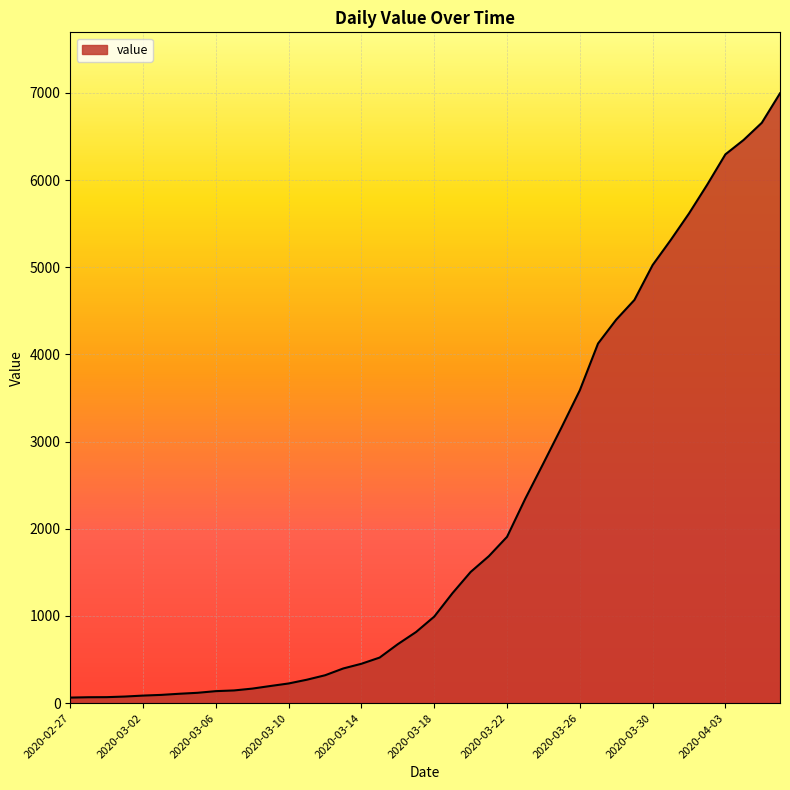

How many distinct data groups are displayed?

1